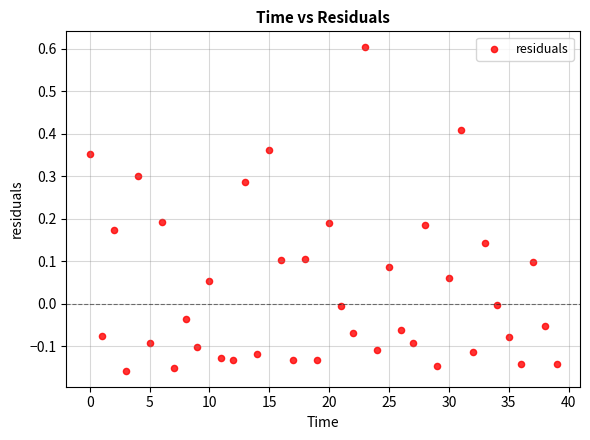

What is the range of Y values (max minus min)?

0.8